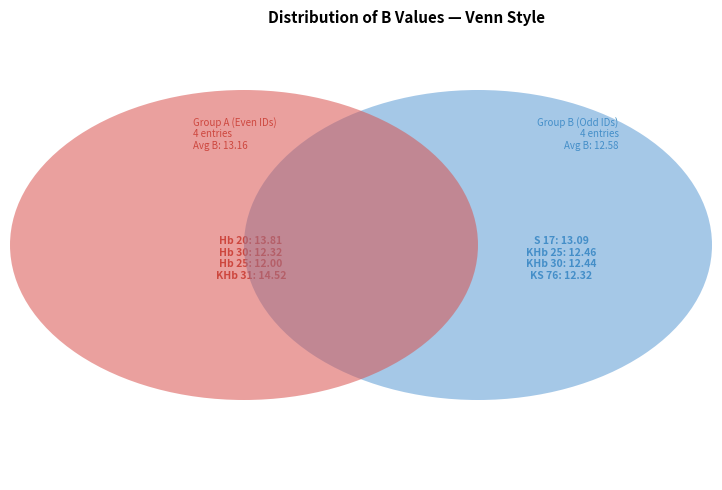

Is there any slice that represents more than half of the pie?

No